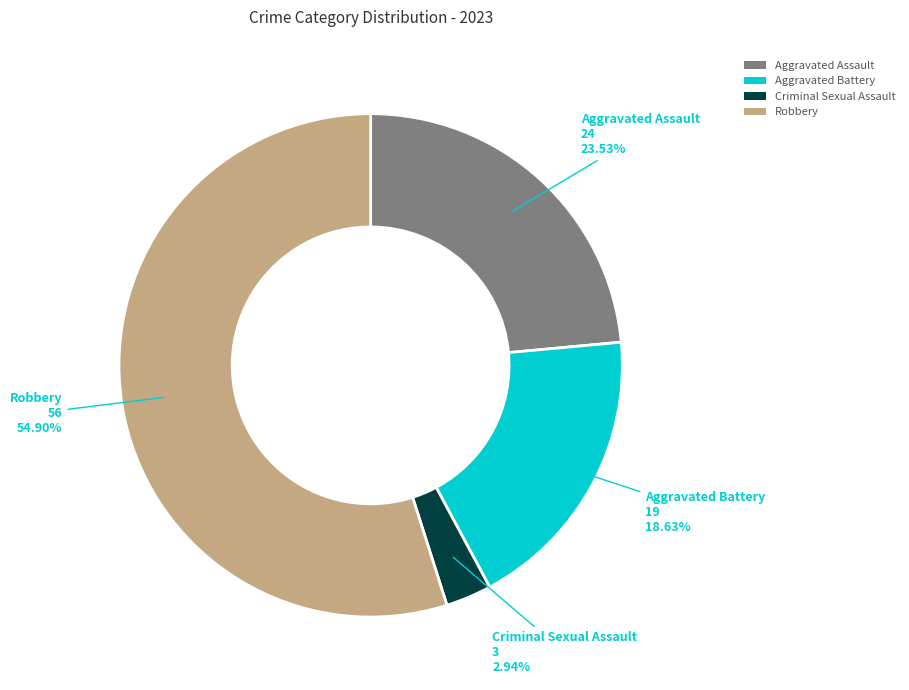

To the nearest percent, what is the difference between the largest and smallest slice percentages?

52%